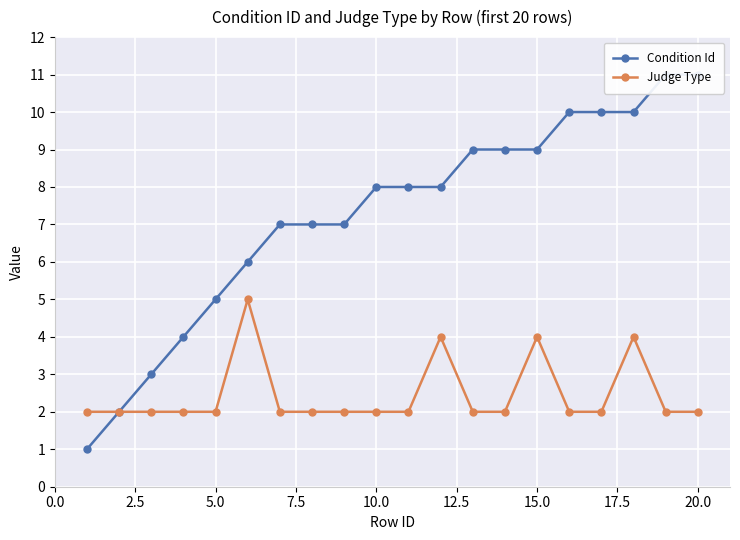

What is the maximum value for Judge Type?

5